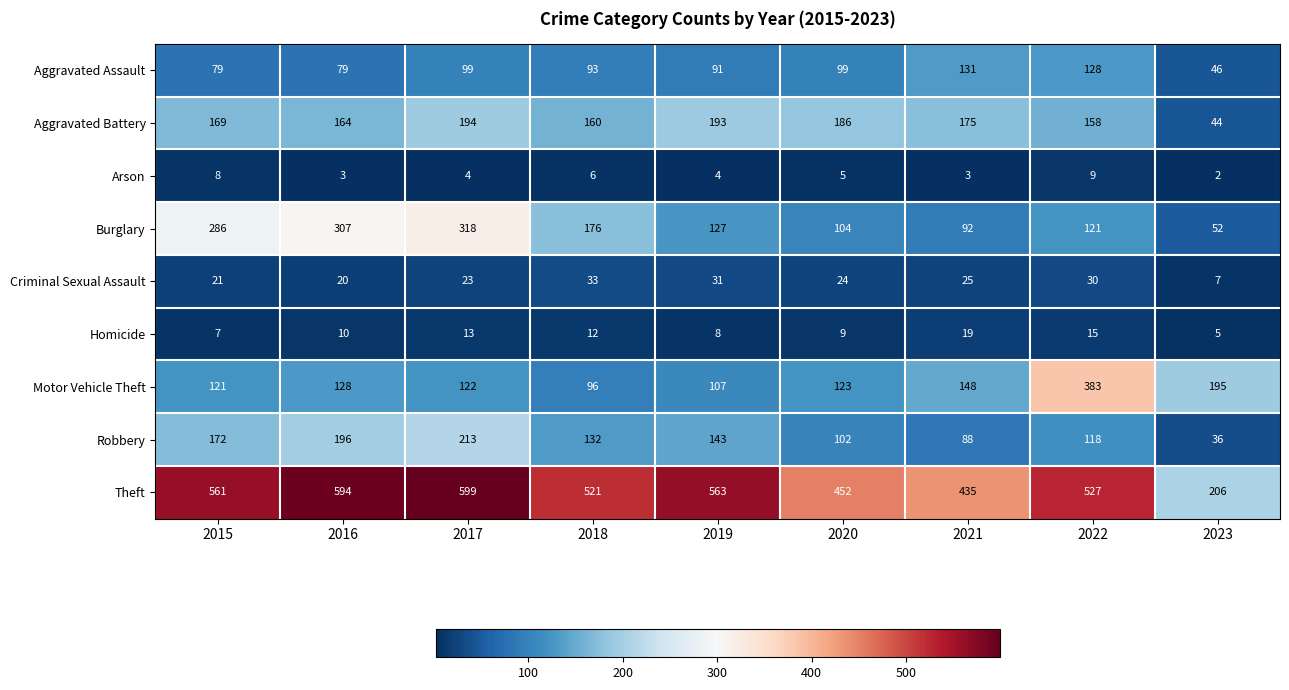

What is the lowest value of the Aggravated Battery series?

44